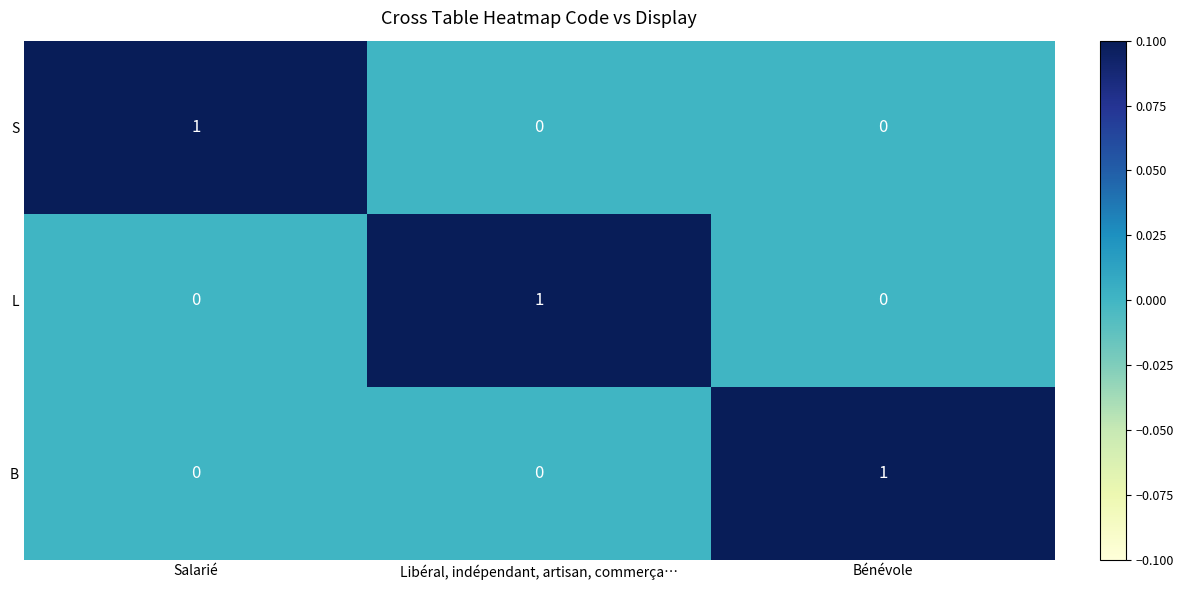

At how many categories does at least one series exceed 0?

3